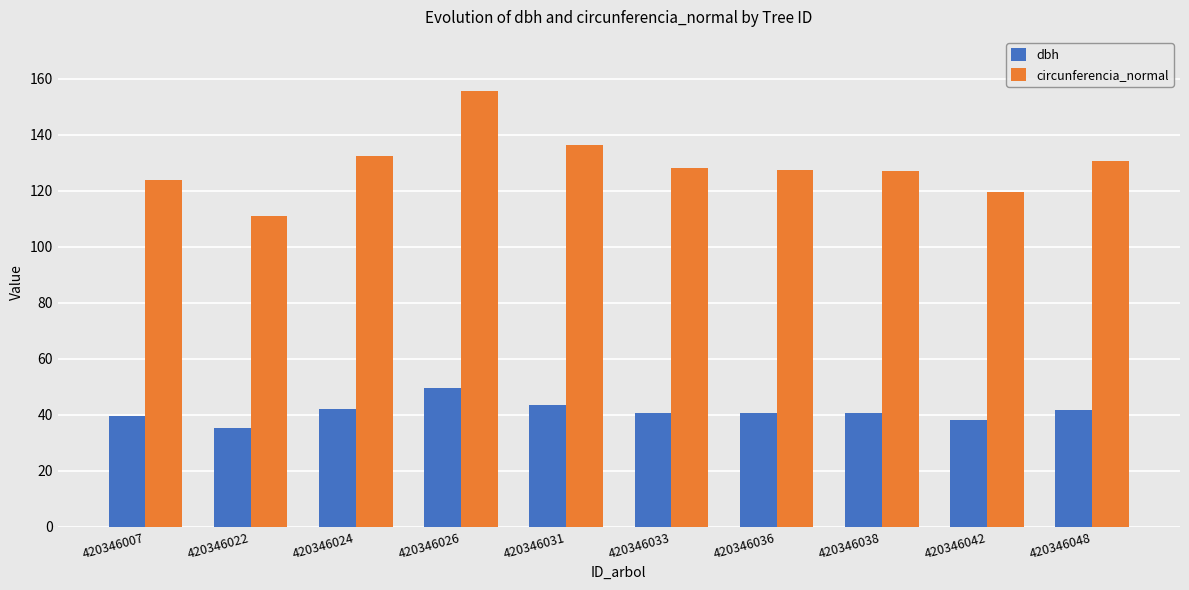

Is the value of dbh at 420346036 greater than the value of circunferencia_normal at 420346036?

No